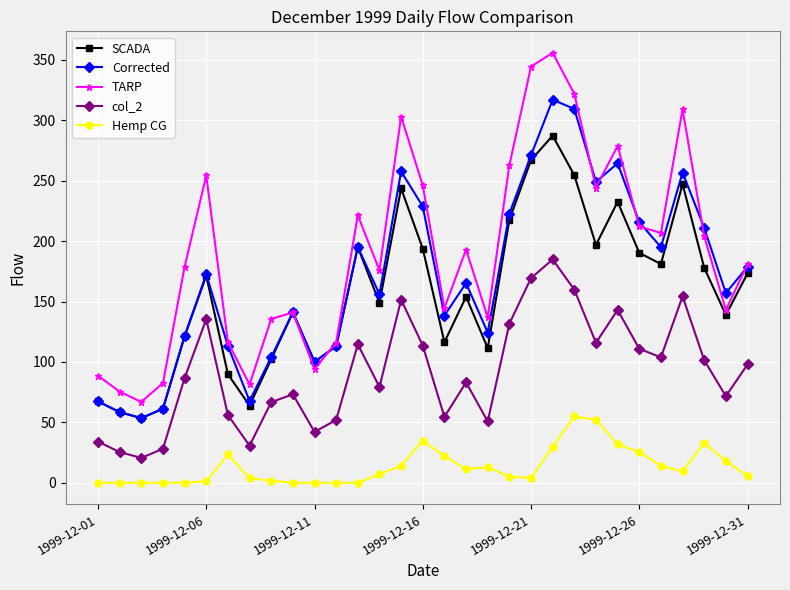

How many lines are shown in the chart?

5